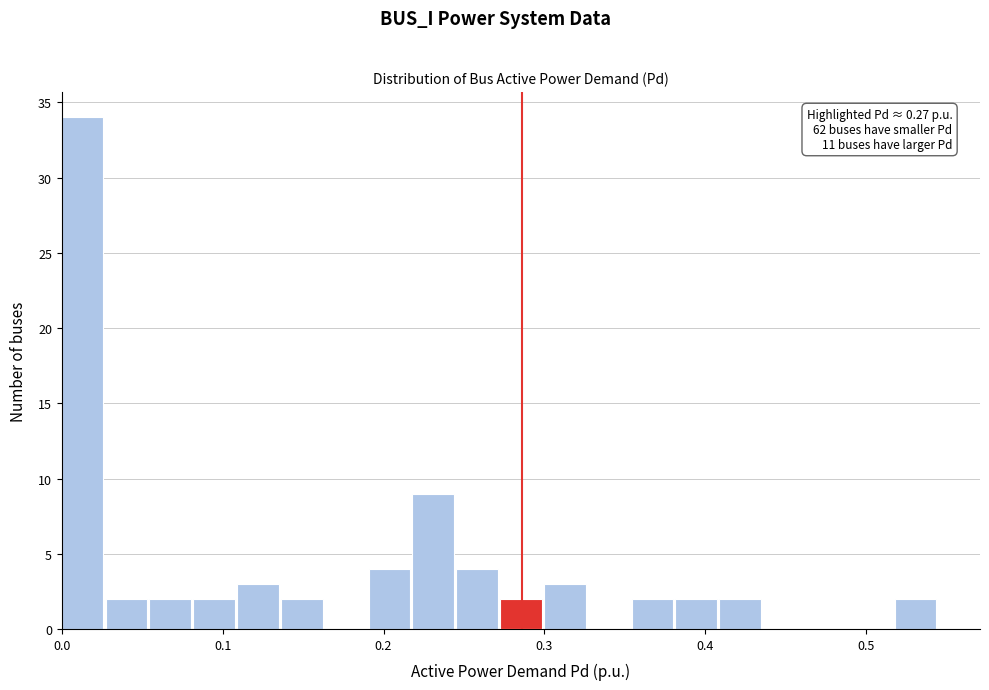

Around what value on the x-axis is the tallest bar? Give the approximate position of its centre, as read against the axis.

0.01